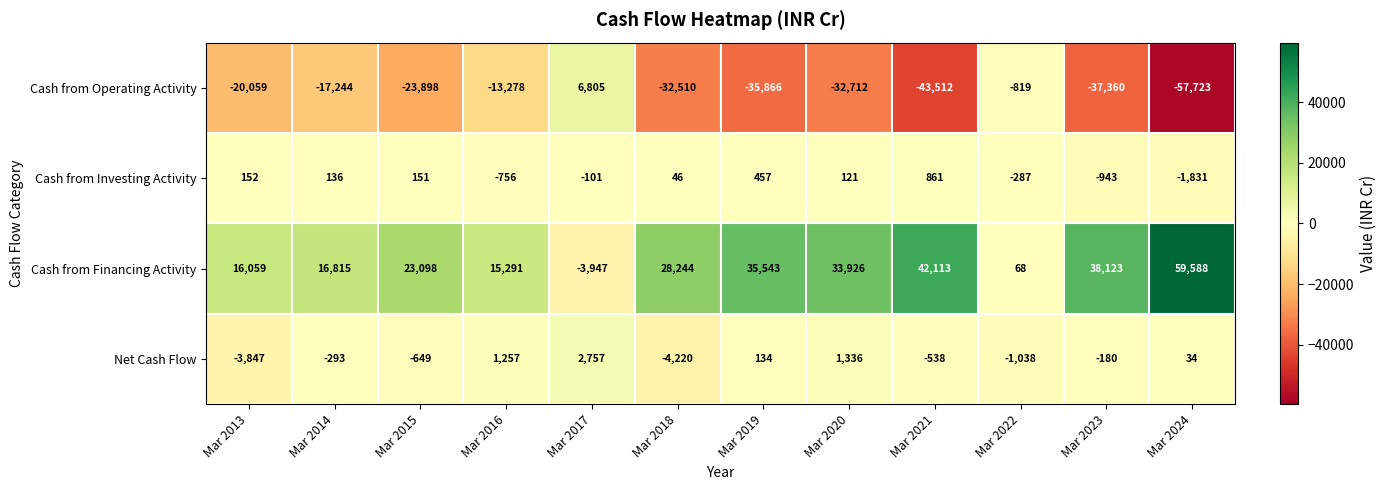

What is the greatest value displayed?

59588